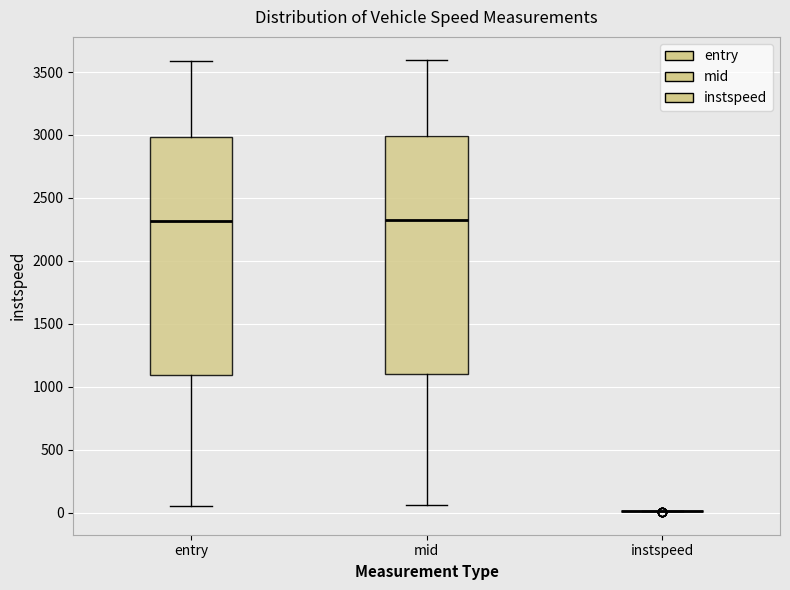

Reading left to right, transcribe this box plot: for each box, give where its median line is, the range the box spans, and where its two whiskers end, as read against the y-axis. The values are not printed on the chart, so give them approximately, as read against the axis.

entry: median 2300, box 1100 to 3000, whiskers 50 to 3600
mid: median 2300, box 1100 to 3000, whiskers 50 to 3600
instspeed: box collapsed to a line at 0, whiskers 0 to 0